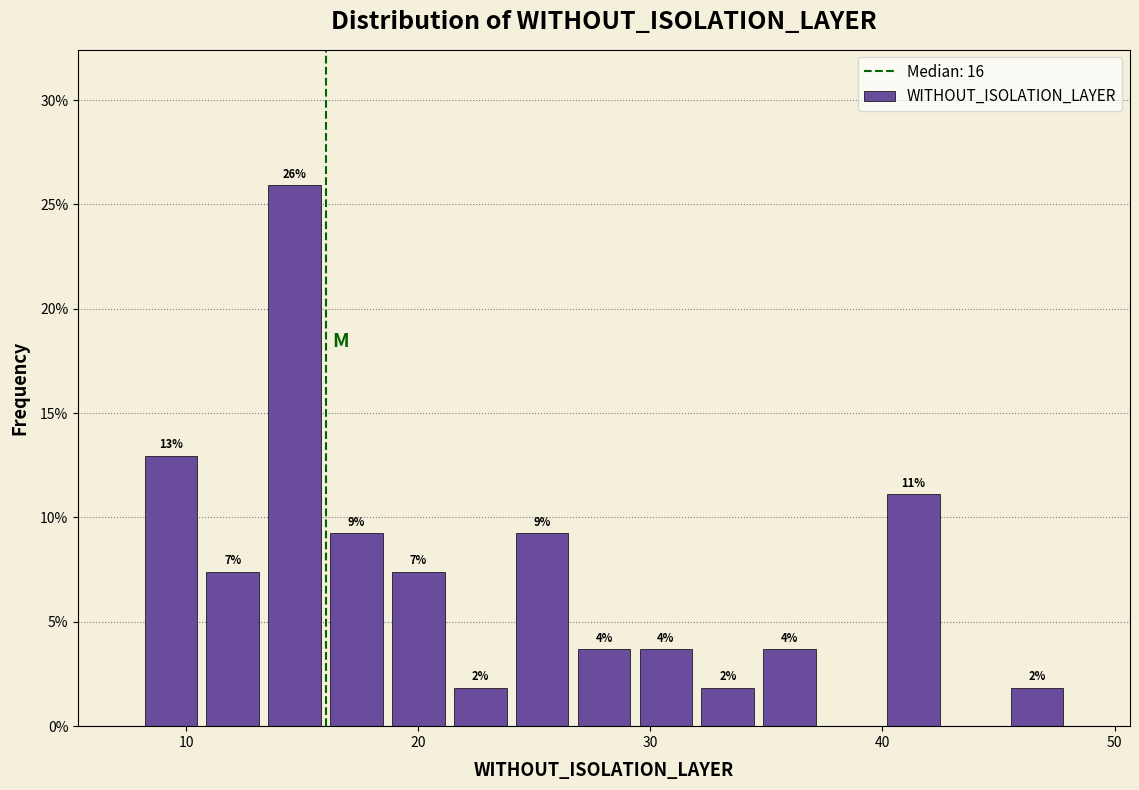

Around what value on the x-axis is the tallest bar? Give the approximate position of its centre, as read against the axis.

15